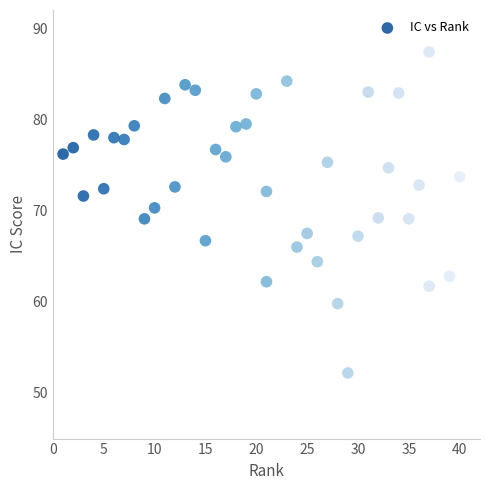

What is the range of Y values (max minus min)?

35.2